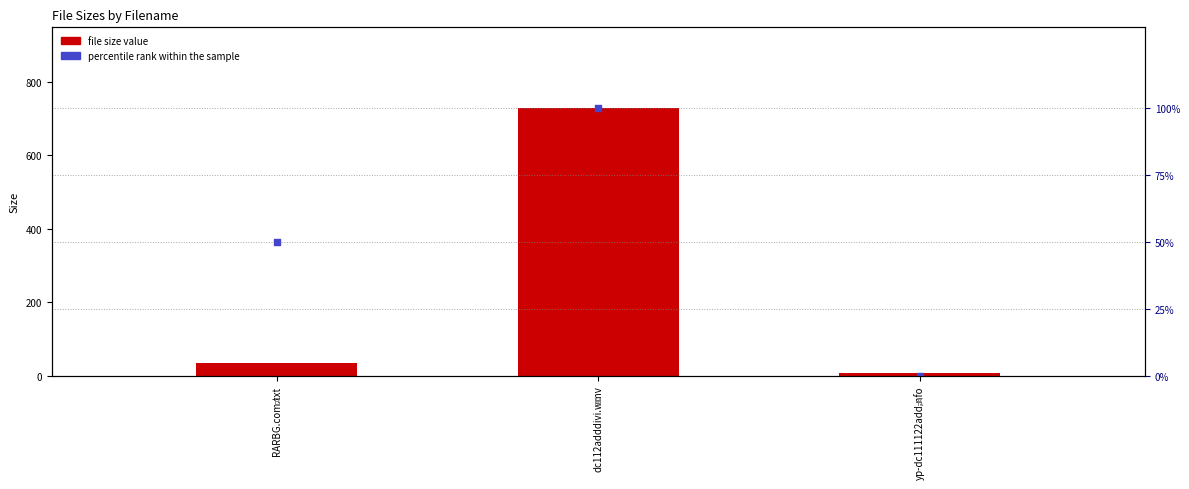

At which category is the sum across all series the highest?

dc112adddivi.wmv